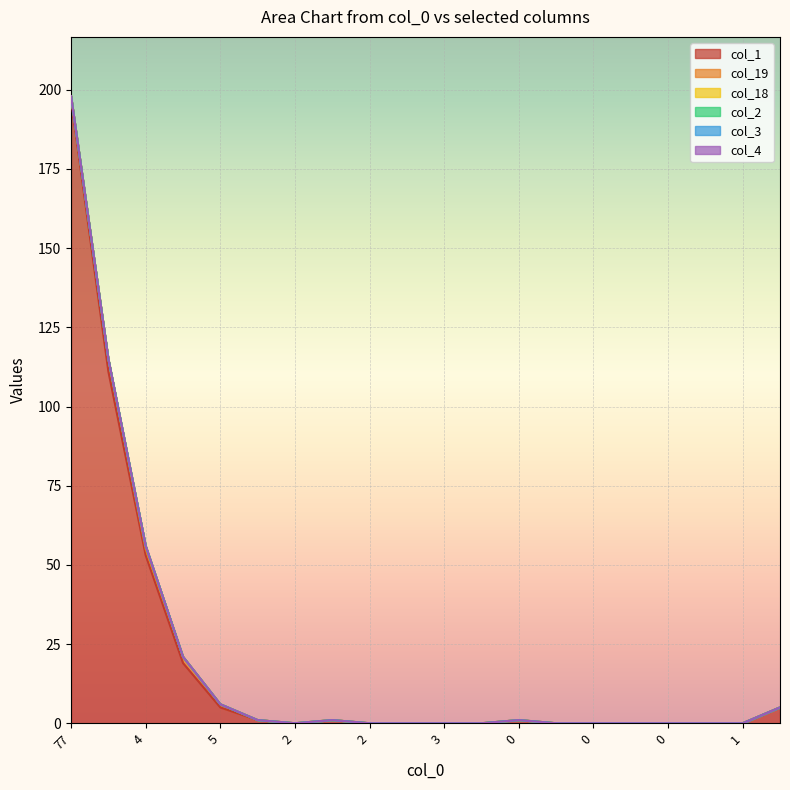

What is the total value across all series at 4?

56